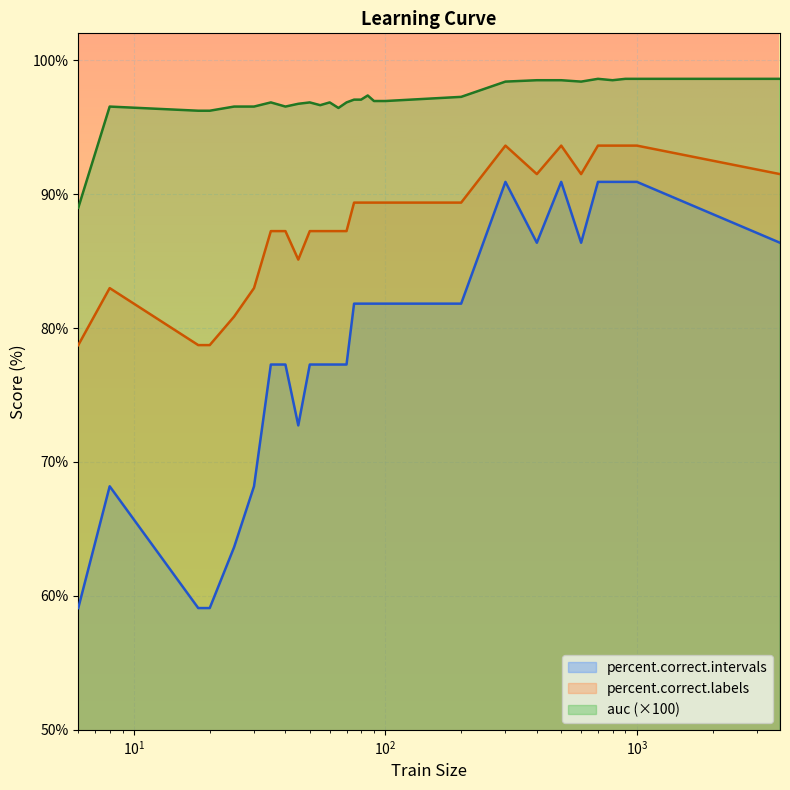

Which series has the largest range (max minus min)?

percent.correct.intervals